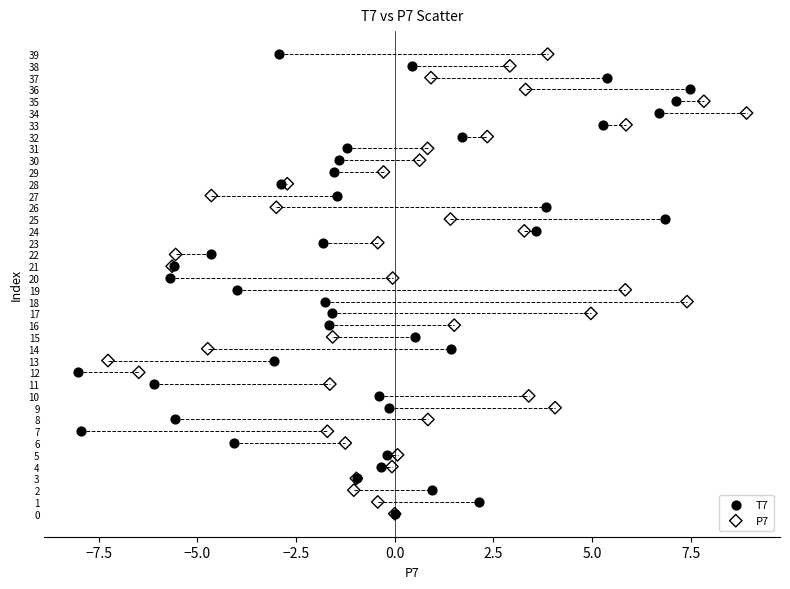

What are all the series names shown in the legend?

T7, P7